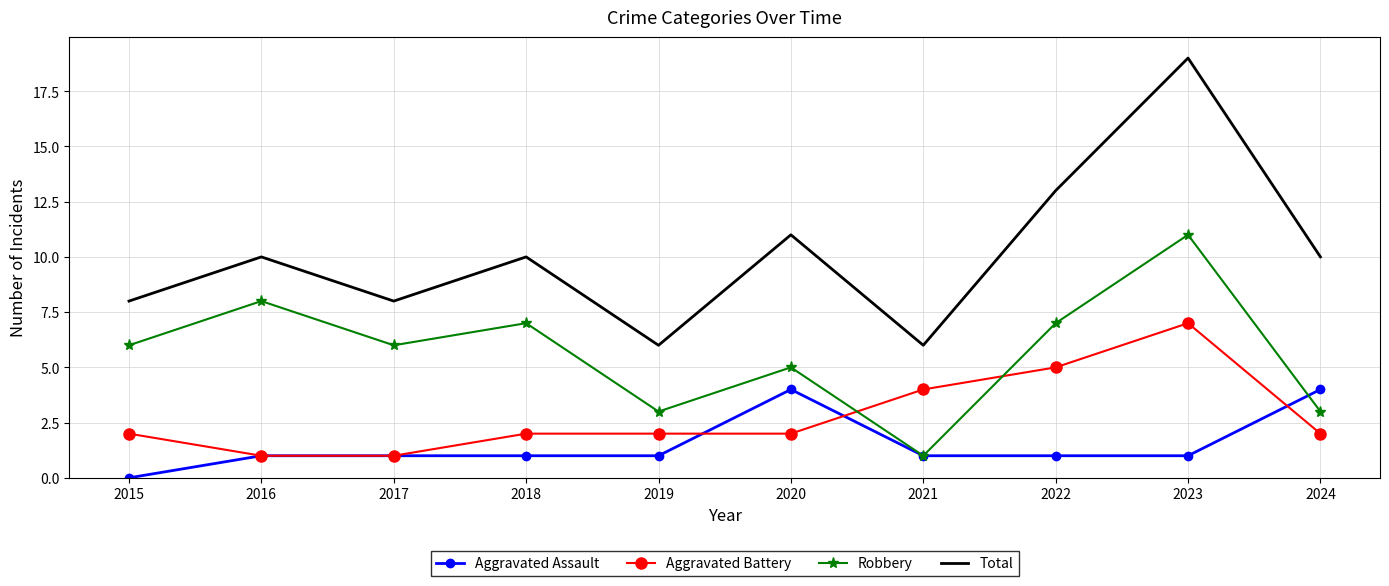

Reading right to left, extract all data points from this chart.

Aggravated Assault: 4	1	1	1	4	1	1	1	1	0
Aggravated Battery: 2	7	5	4	2	2	2	1	1	2
Robbery: 3	11	7	1	5	3	7	6	8	6
Total: 10	19	13	6	11	6	10	8	10	8